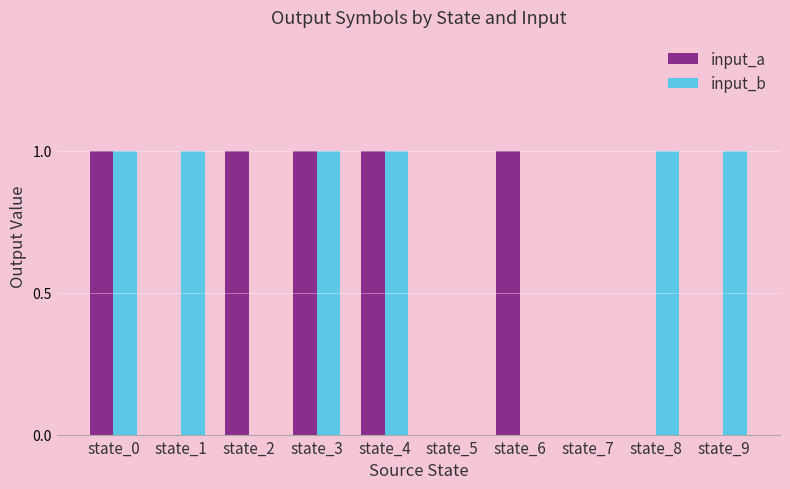

Between state_1 and state_7, which series saw the biggest shift?

input_b